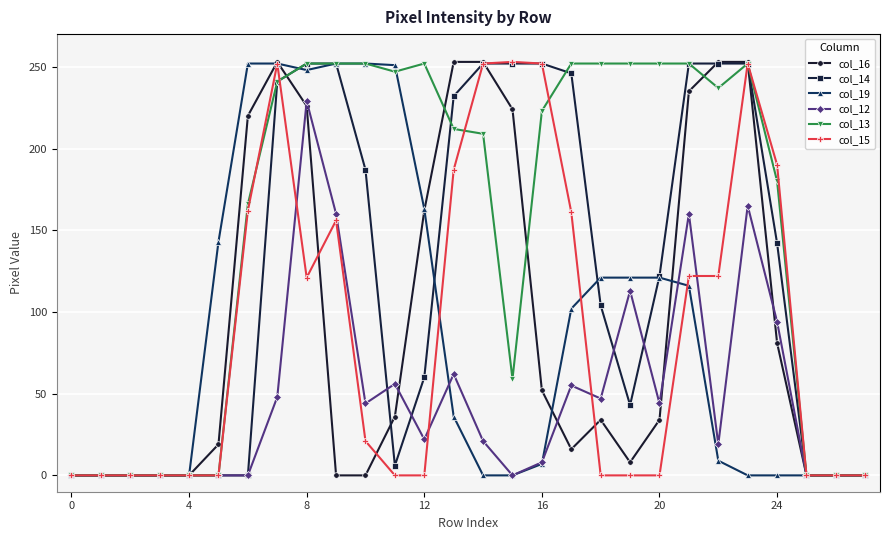

How many distinct data groups are displayed?

6